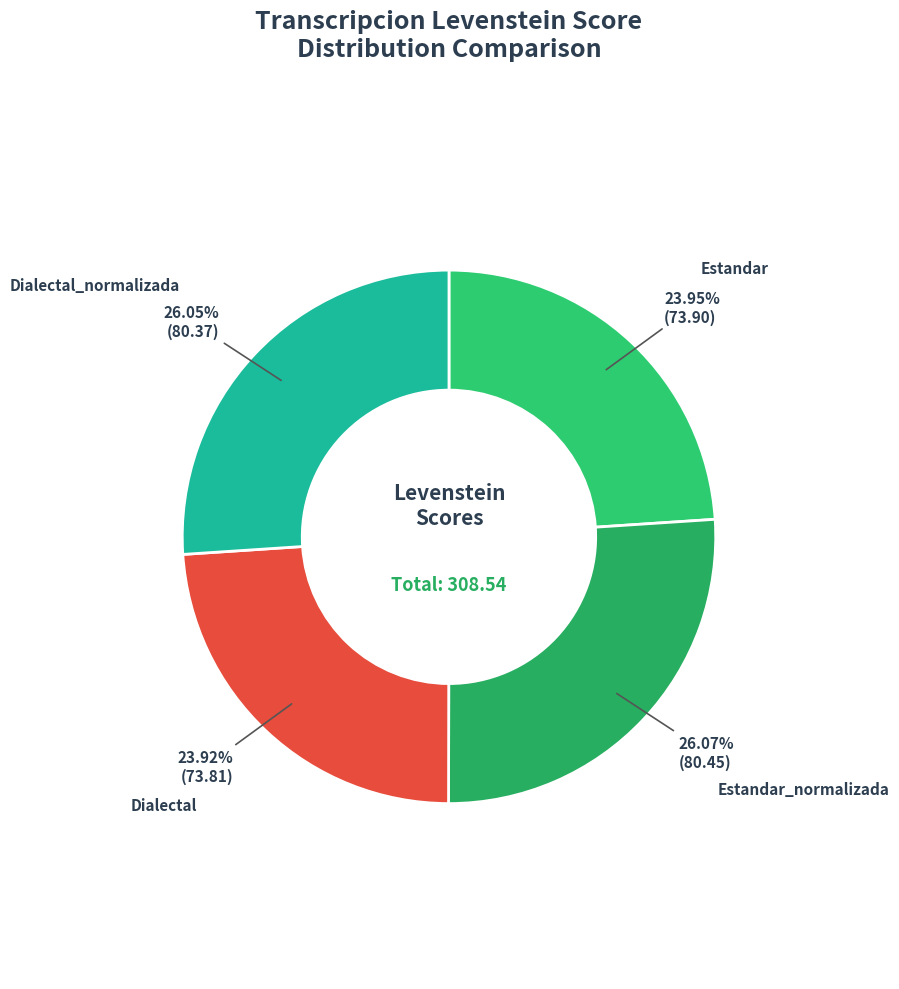

Is the sum of Dialectal and Estandar greater than half?

No